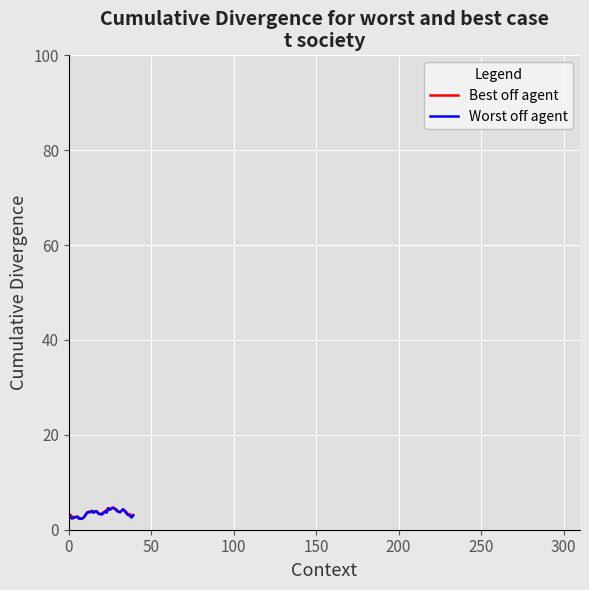

What is the lowest value of the Best off agent series?

2.3